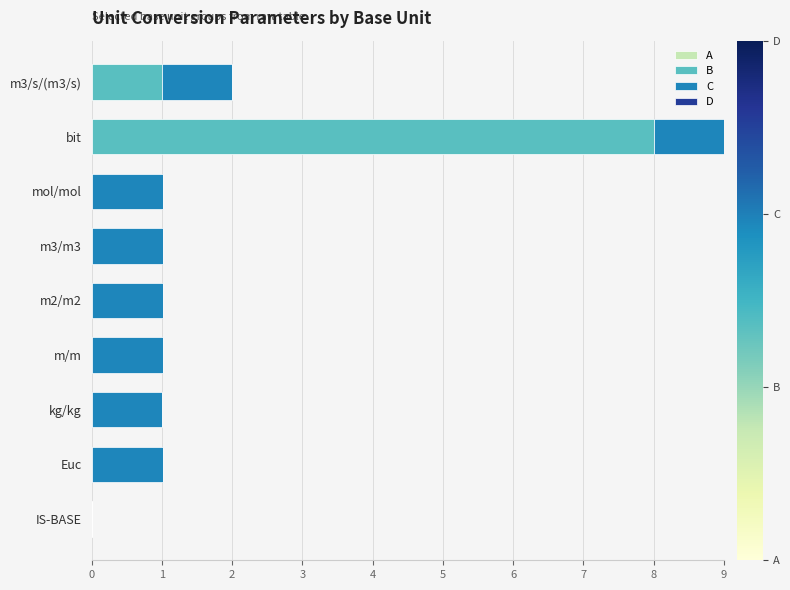

What is the highest value of the B series?

8.0